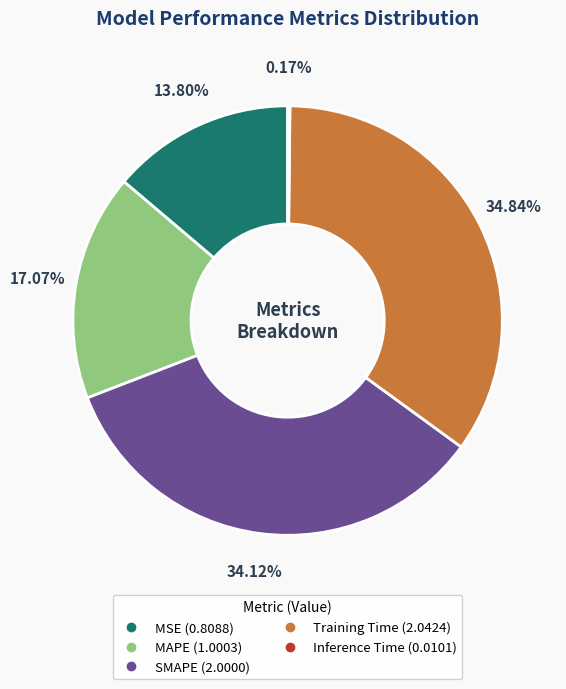

Does any single category account for the majority?

No